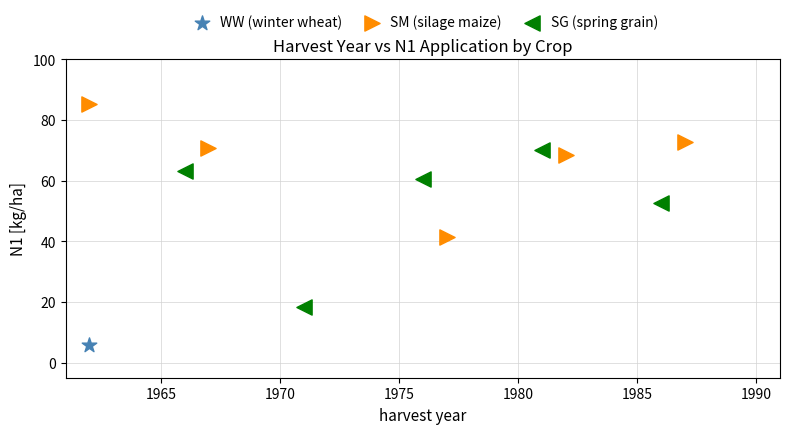

What are all the series names shown in the legend?

WW (winter wheat), SM (silage maize), SG (spring grain)